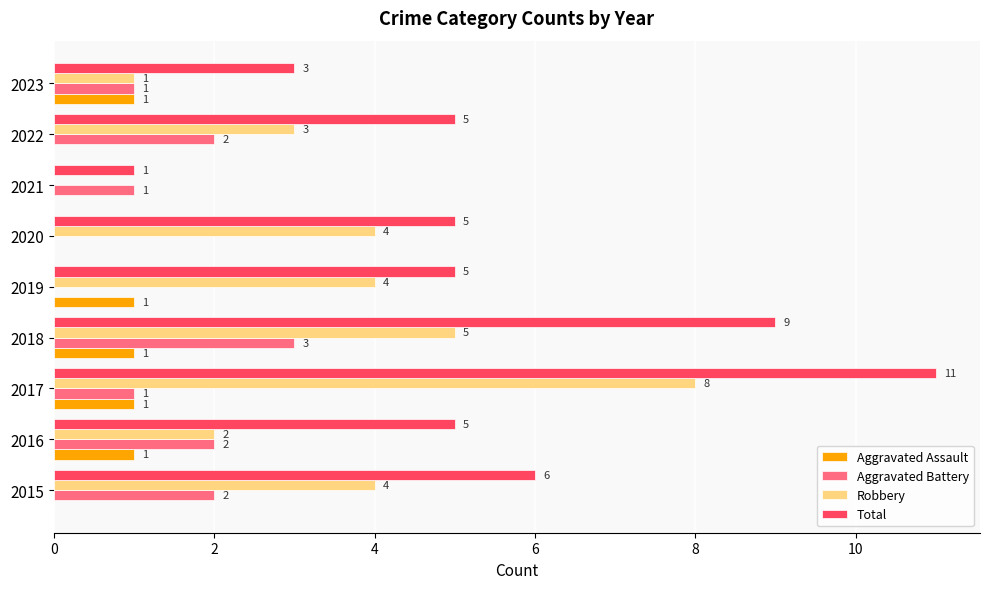

What is the sum of all Total values?

50